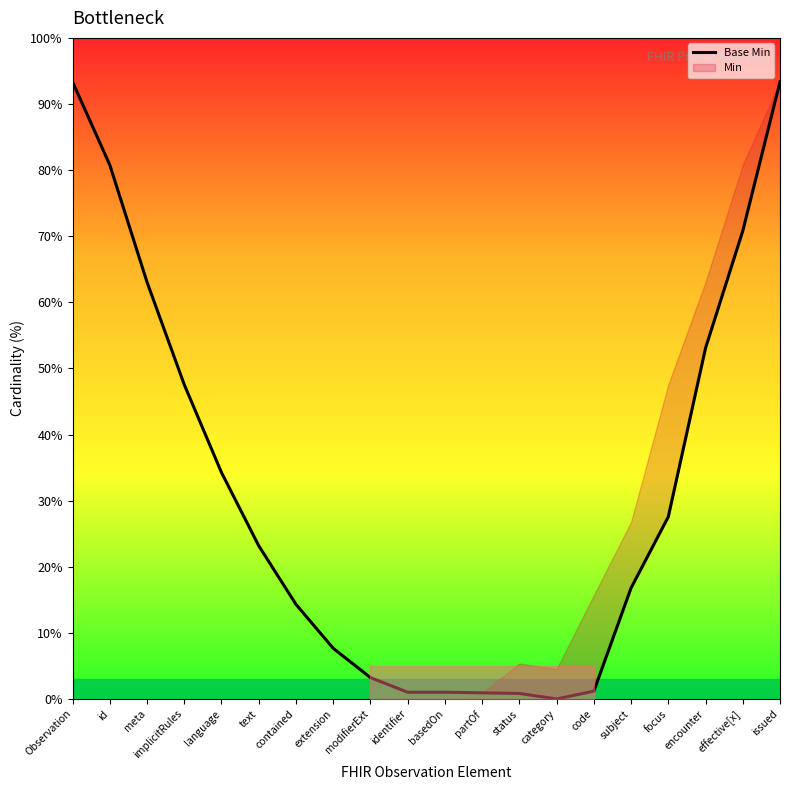

Reading right to left, transcribe all the data shown in this chart.

93.4	70.8	53.1	27.6	16.8	1.2	0.0	0.8	0.9	1.0	1.0	3.2	7.7	14.3	23.2	34.3	47.6	63.1	80.8	93.4